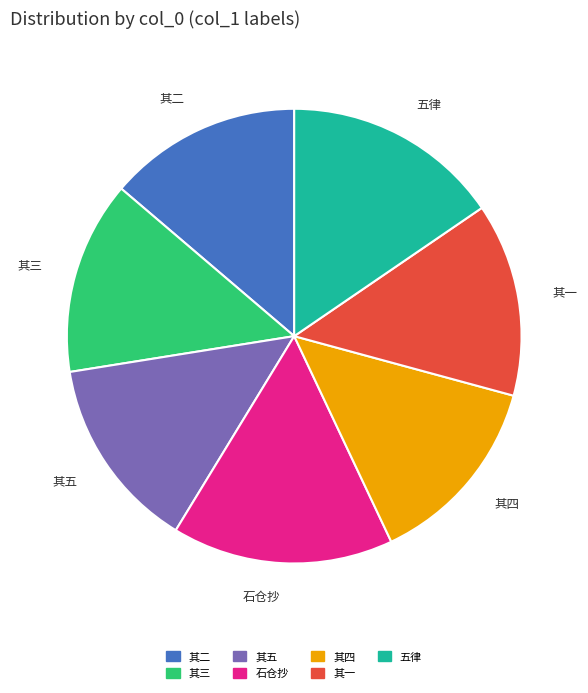

Count the number of slices in the pie.

7